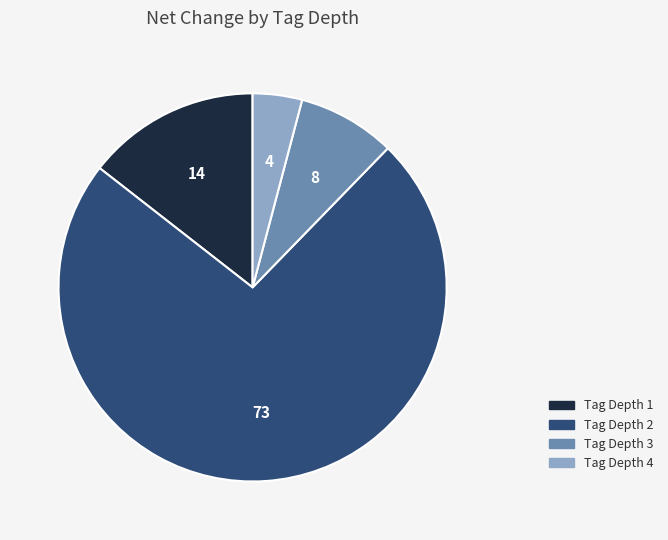

True or false: Tag Depth 1 accounts for 14% of the total.

True